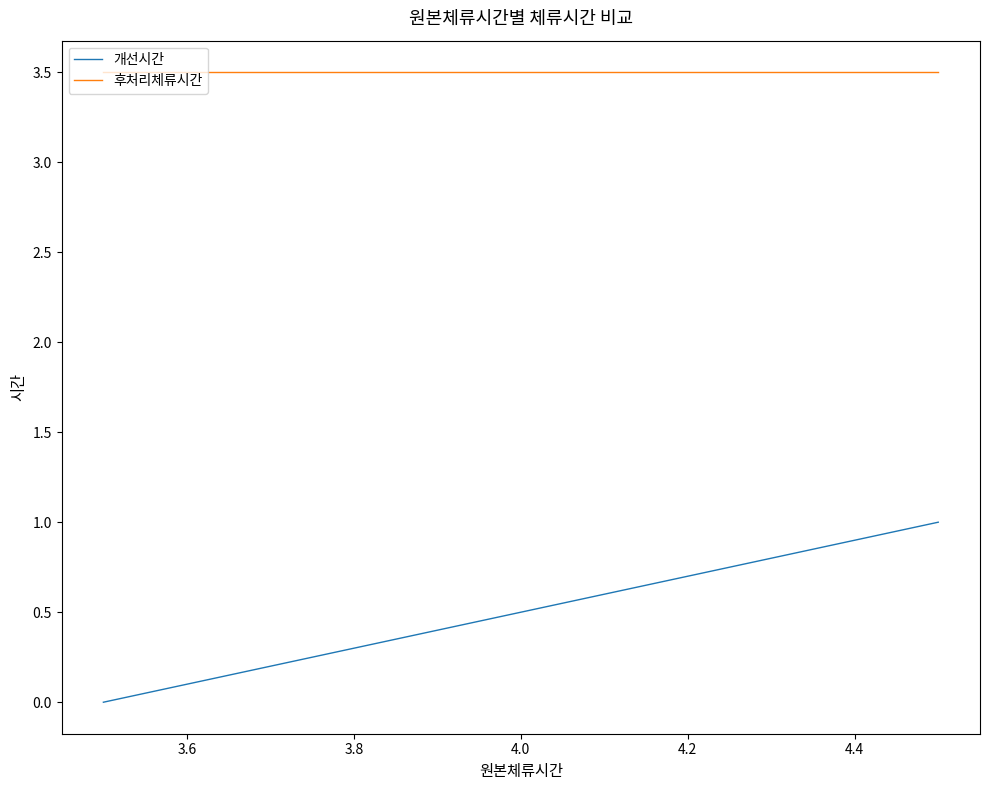

What is the highest value of the 후처리체류시간 series?

3.5